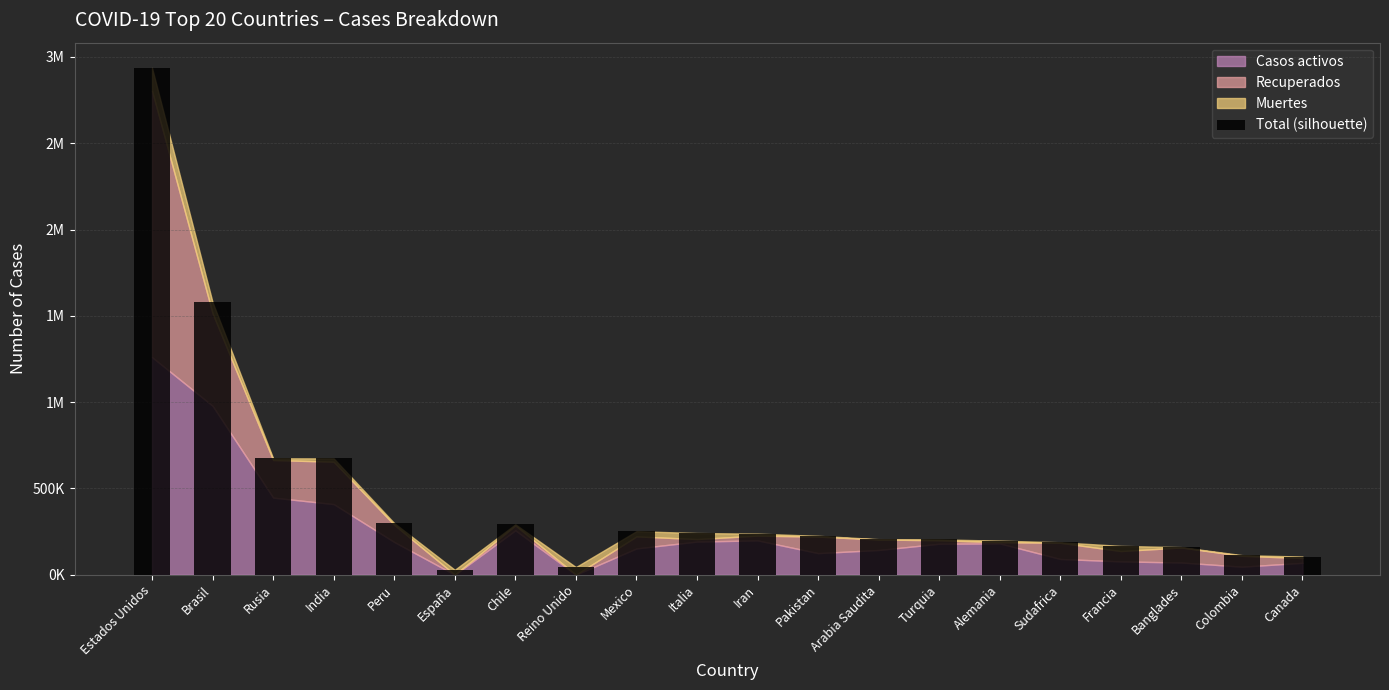

The value at Brasil is 1578376. True or false?

True